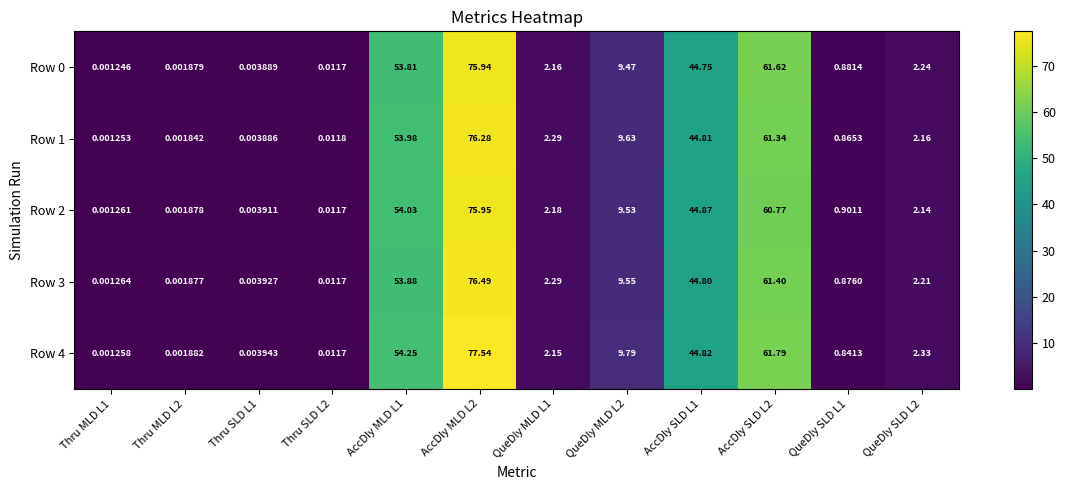

Is the value of Row 1 at AccDly SLD L2 greater than the value of Row 3 at QueDly MLD L1?

Yes